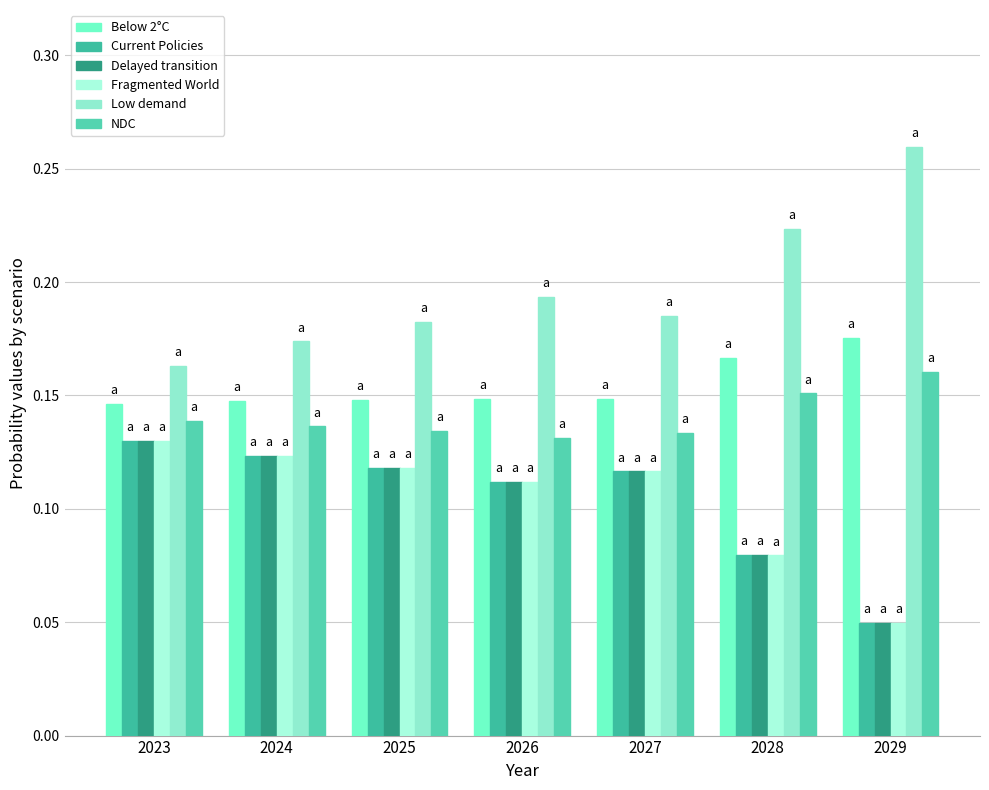

What is the difference between the highest and lowest values at 2029?

0.2